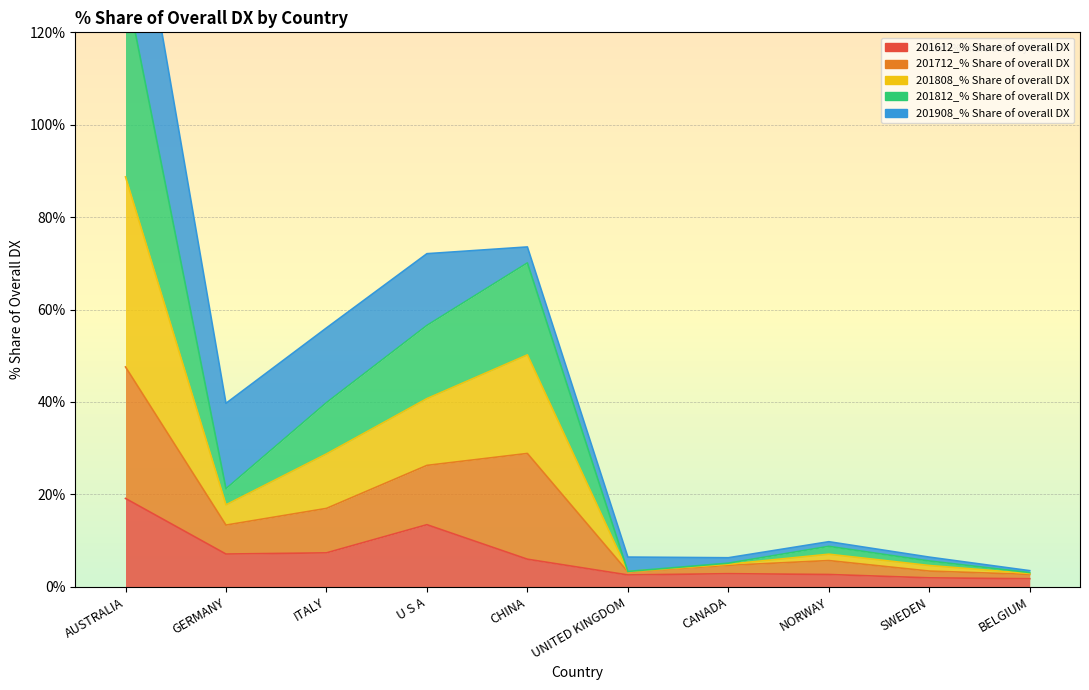

What is the label of the 3rd point from the right?

NORWAY